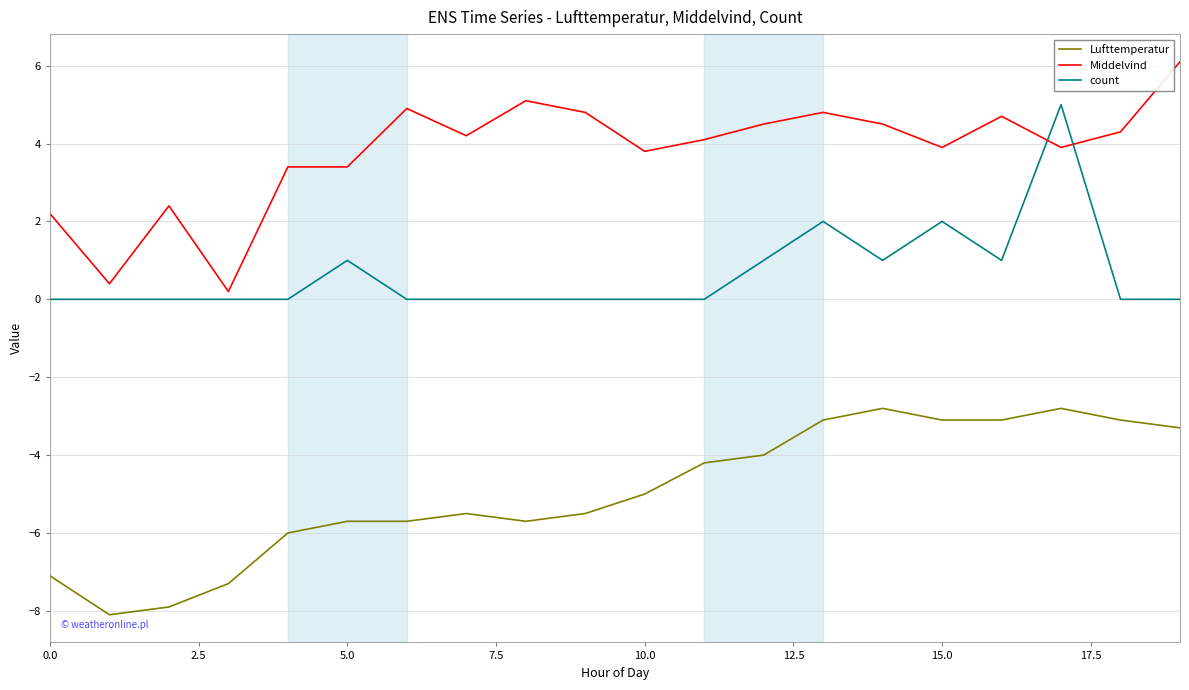

Which series has the largest total across all categories?

Middelvind